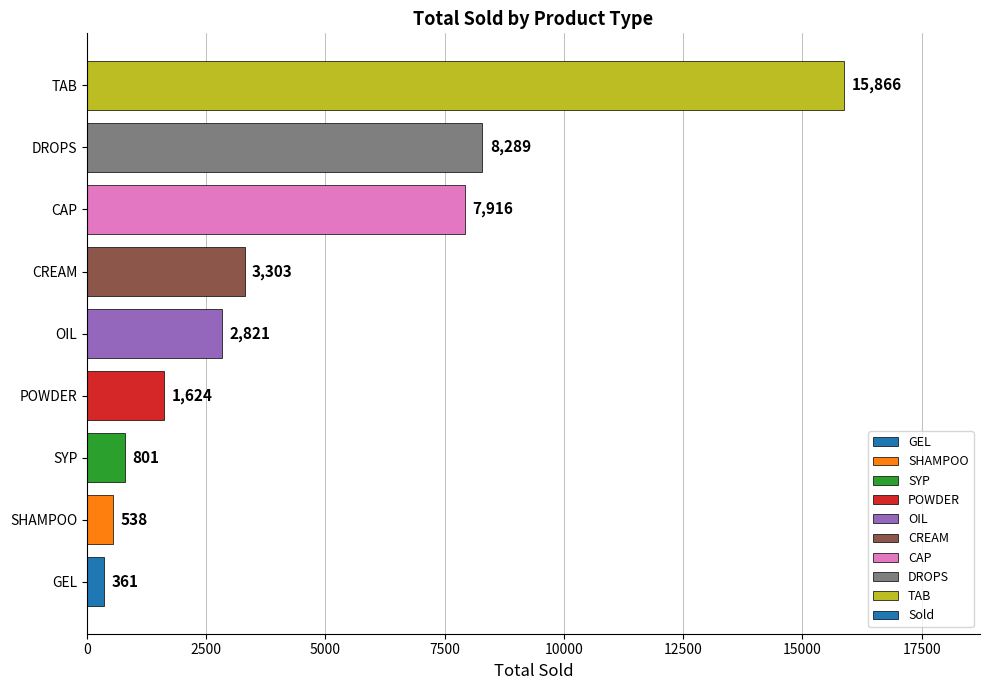

Which category has the highest value across all series?

TAB